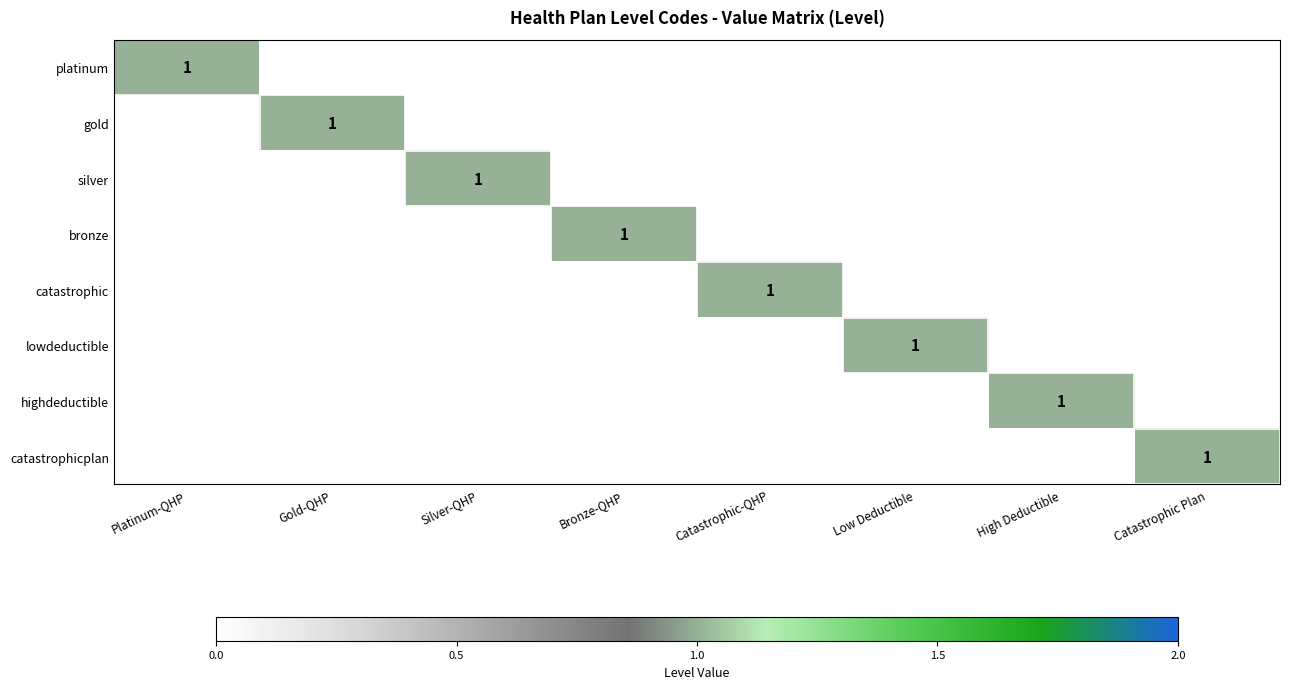

True or false: silver has a value of 1 at Silver-QHP.

True